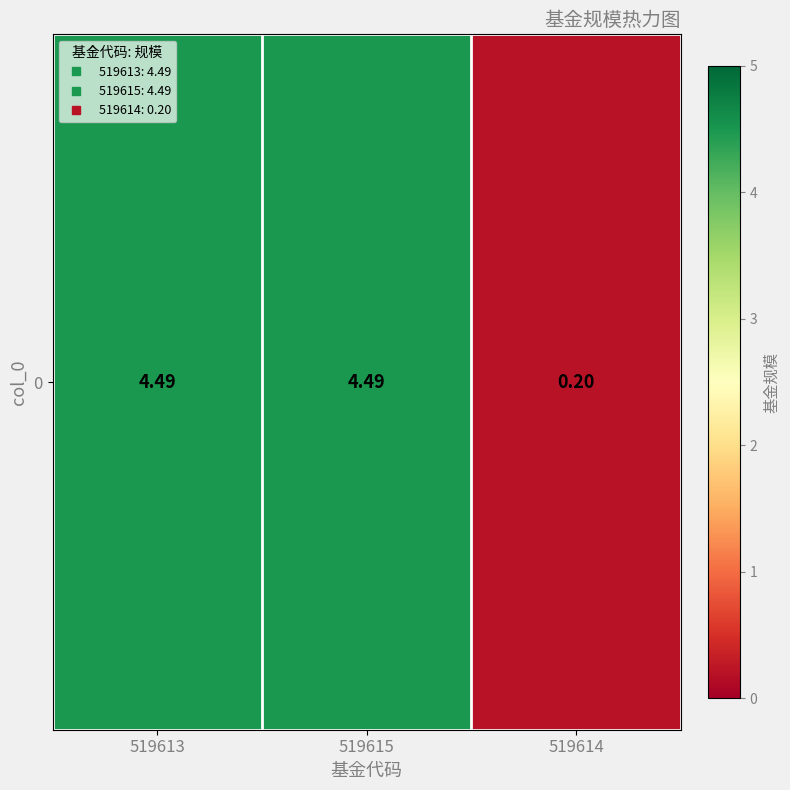

List the labels in order of value, smallest first.

519614, 519613, 519615